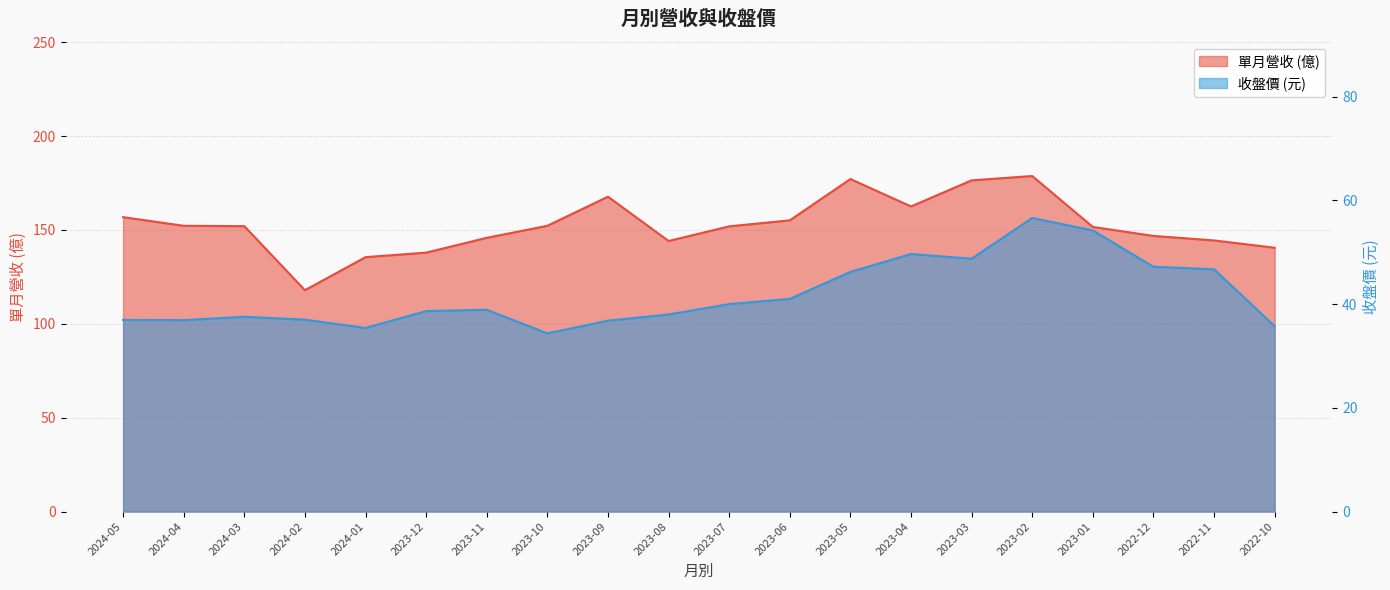

Which series has the widest spread of values?

單月營收(億)